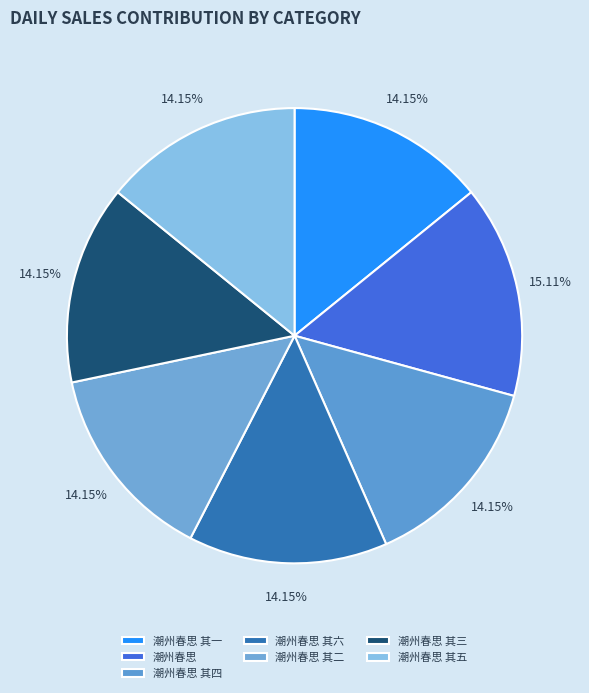

Is it true that 潮州春思 其一 is 14% of the pie?

True